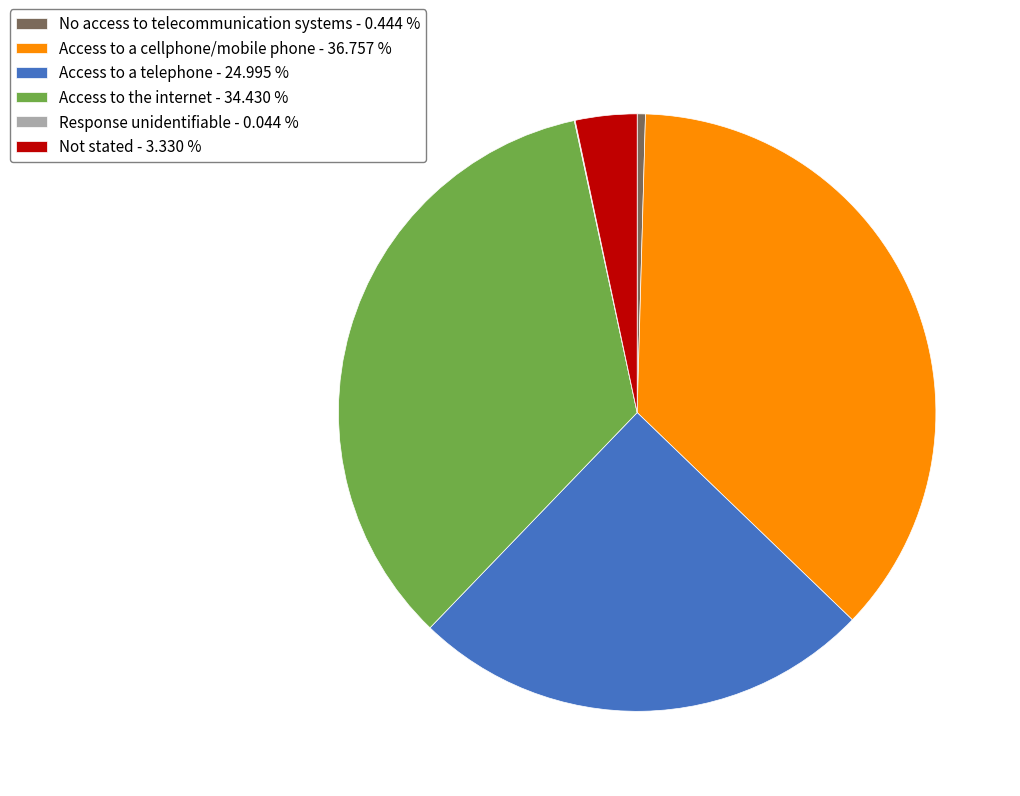

Is there any slice that represents more than half of the pie?

No